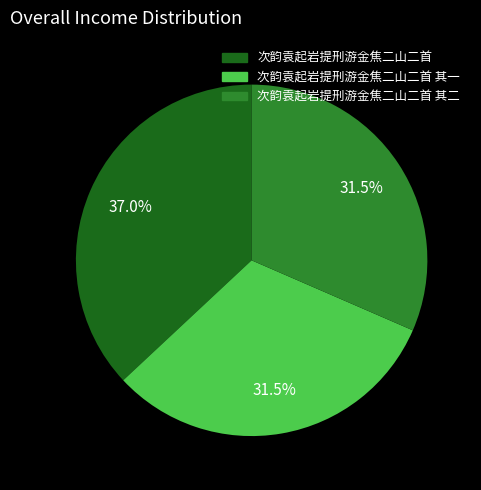

How many segments does this pie chart have?

3